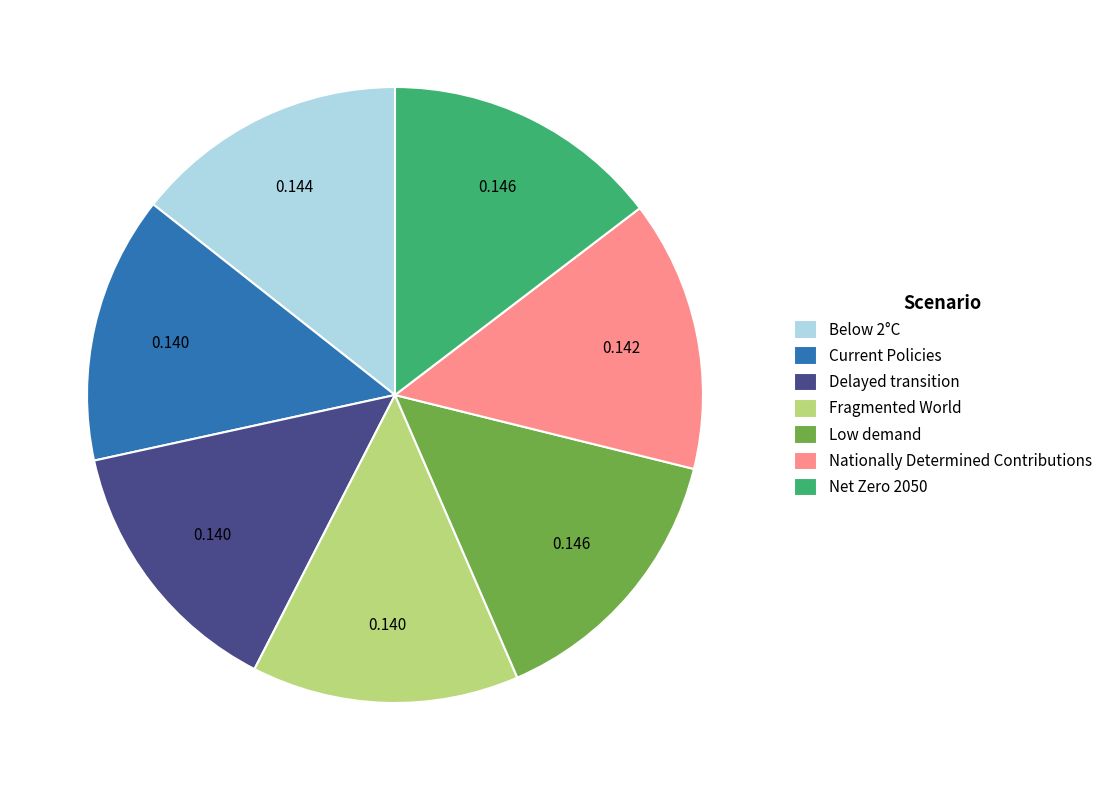

Combined, do Below 2°C and Current Policies account for over 50%?

No